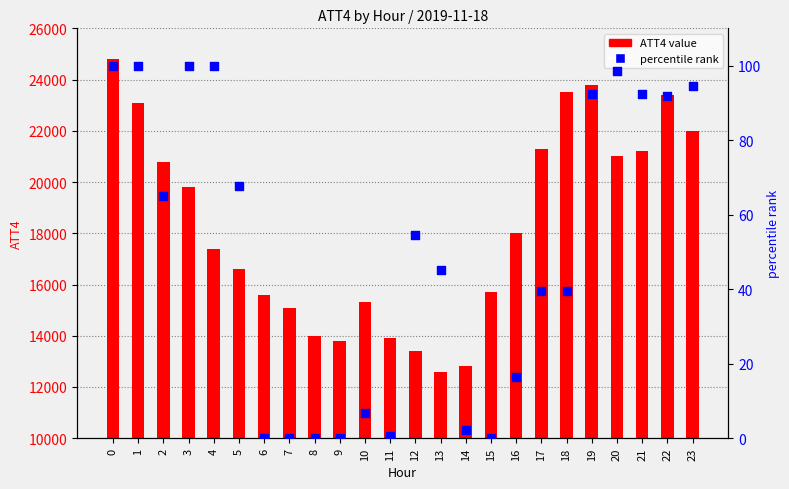

What are all the series names shown in the legend?

ATT4 value, percentile rank